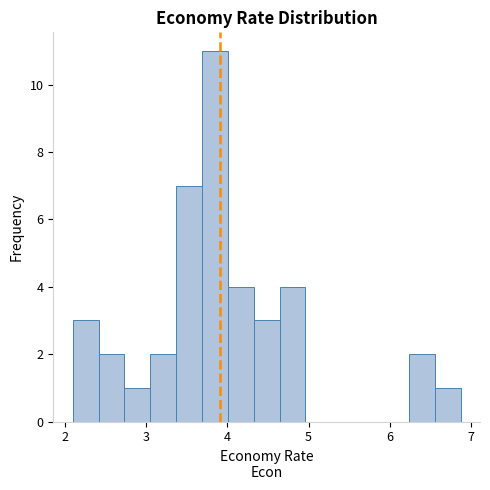

Read against the x-axis, roughly where is the centre of the tallest bar?

3.8